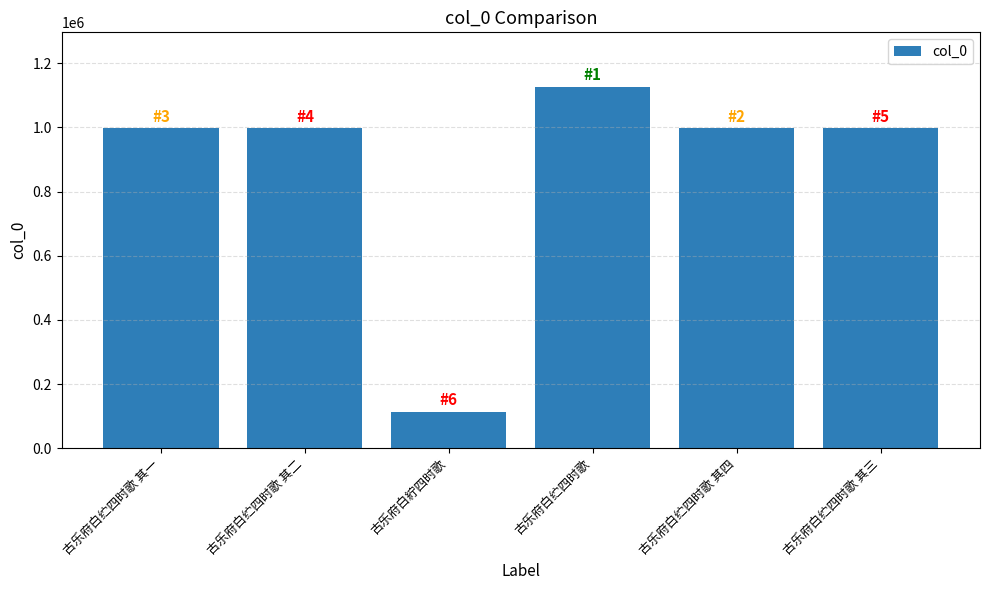

What is the sum of all values?

5226489